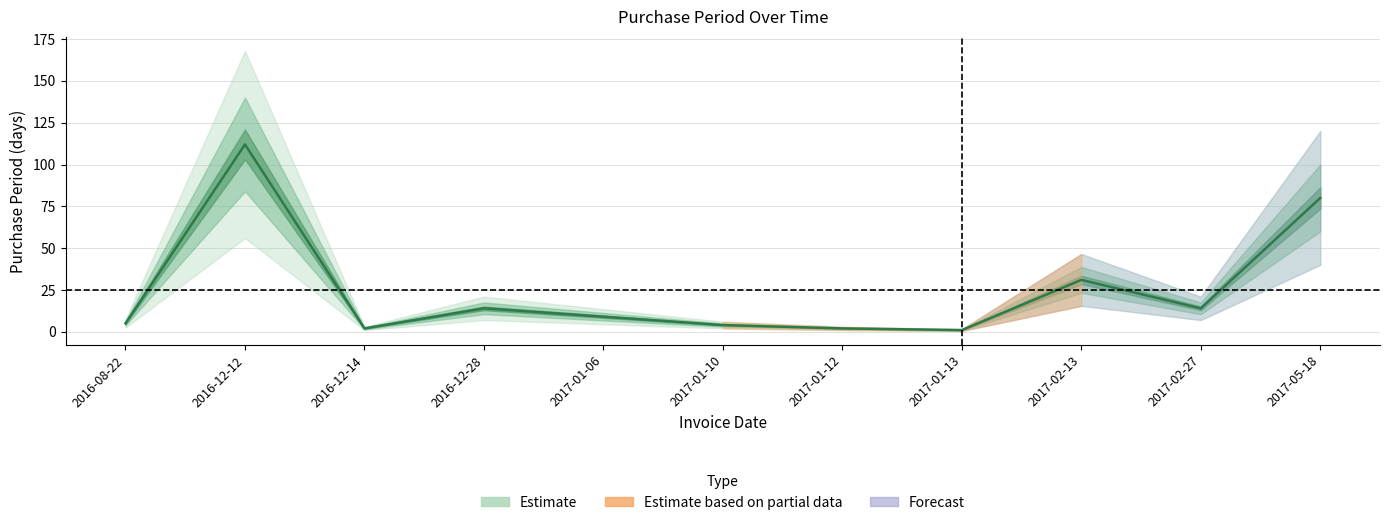

What is the value of the 10th point from the left?

14